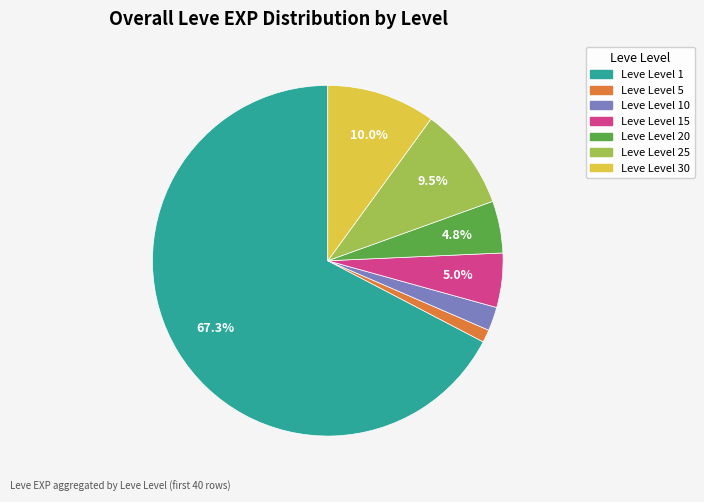

Is there any slice that represents more than half of the pie?

Yes